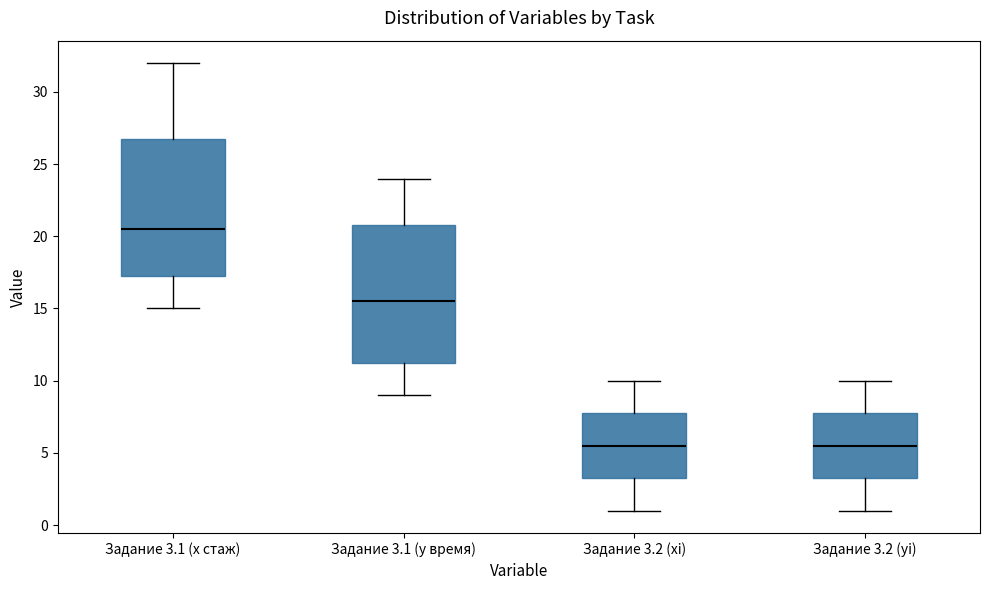

Reading left to right, transcribe this box plot: for each box, give where its median line is, the range the box spans, and where its two whiskers end, as read against the y-axis. The values are not printed on the chart, so give them approximately, as read against the axis.

Задание 3.1 (x стаж): median 20.5, box 17.5 to 27.0, whiskers 15.0 to 32.0
Задание 3.1 (y время): median 15.5, box 11.5 to 21.0, whiskers 9.0 to 24.0
Задание 3.2 (xi): median 5.5, box 3.5 to 8.0, whiskers 1.0 to 10.0
Задание 3.2 (yi): median 5.5, box 3.5 to 8.0, whiskers 1.0 to 10.0